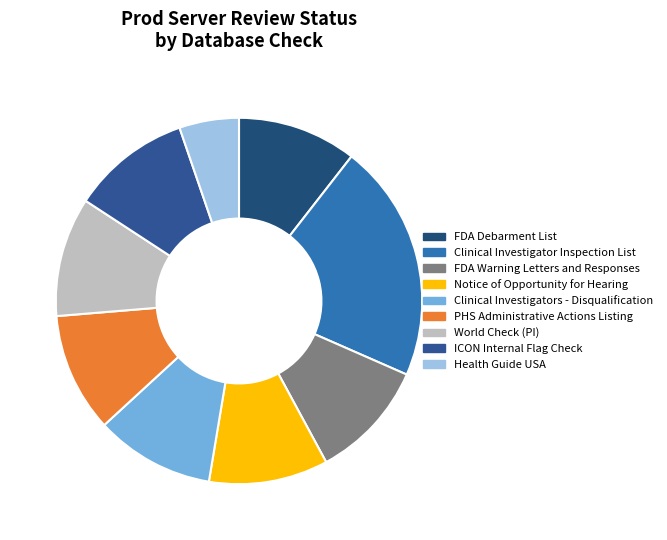

How many slices are in this pie chart?

9